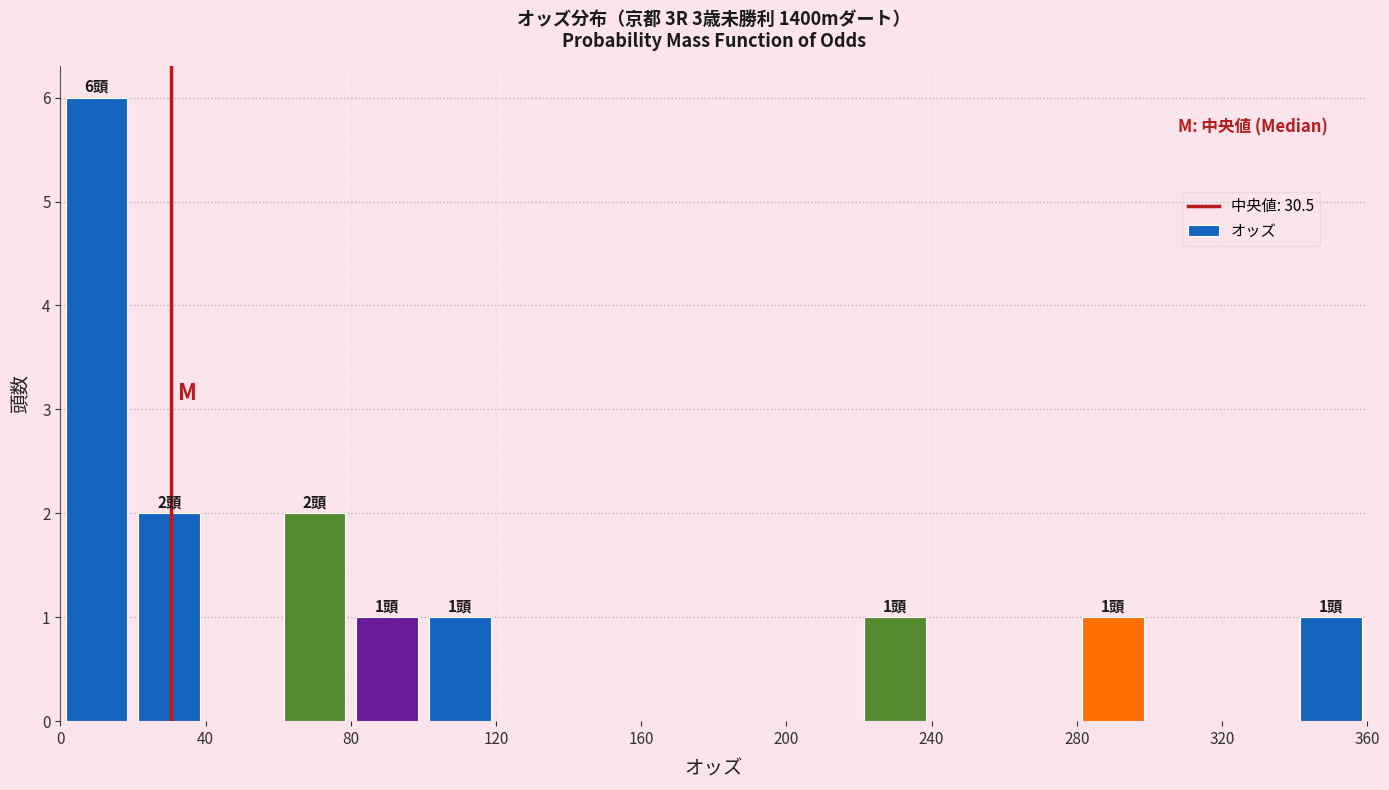

Over which range of the x-axis is the bar tallest?

0 to 20